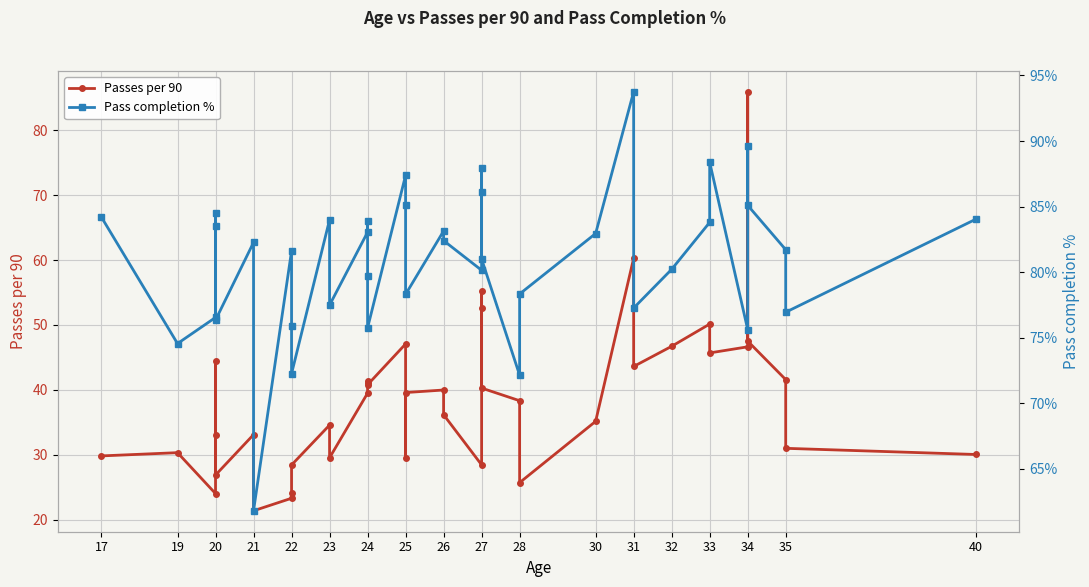

Count the number of categories in the chart.

40